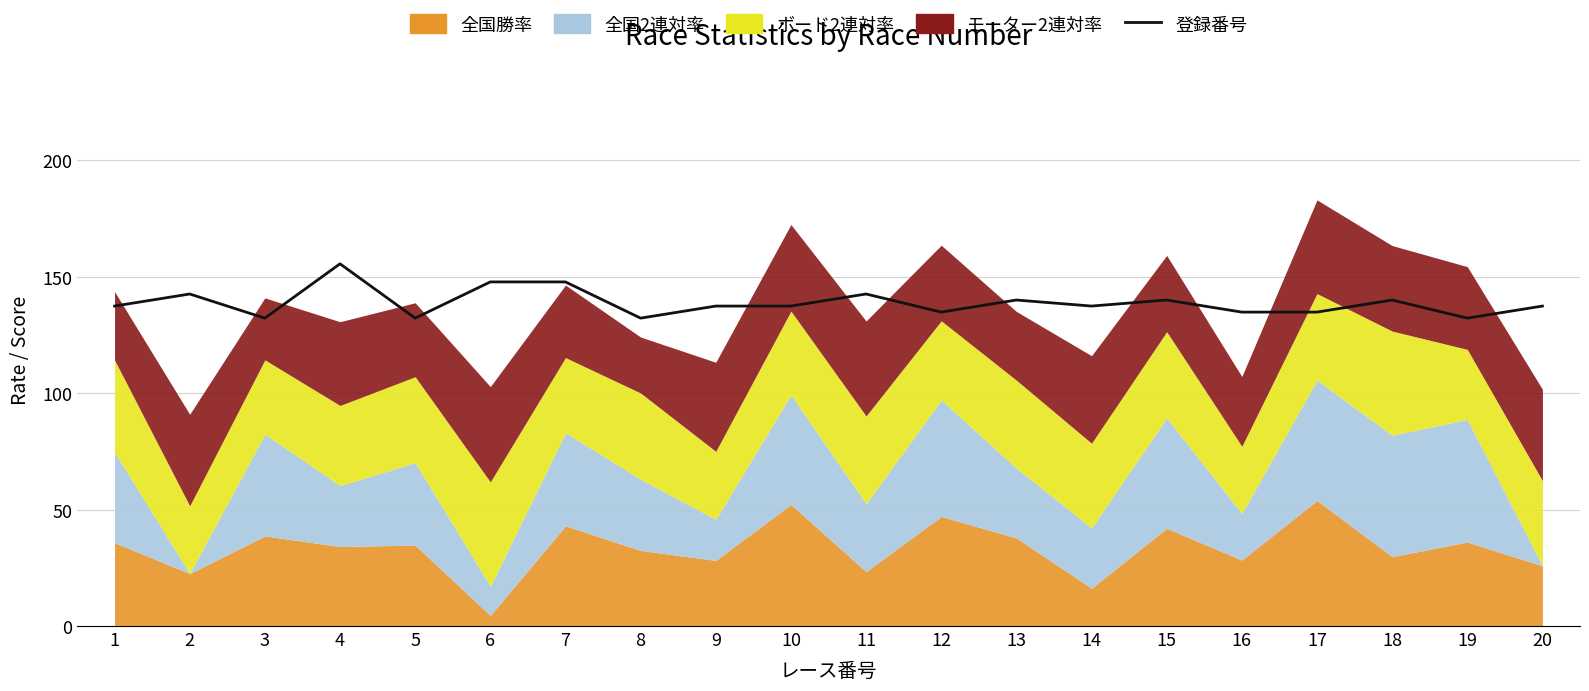

At which label is the value closest to 143?

2